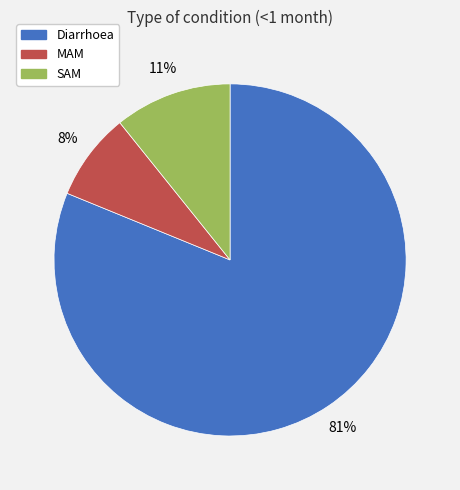

Between Diarrhoea and SAM, which is larger?

Diarrhoea